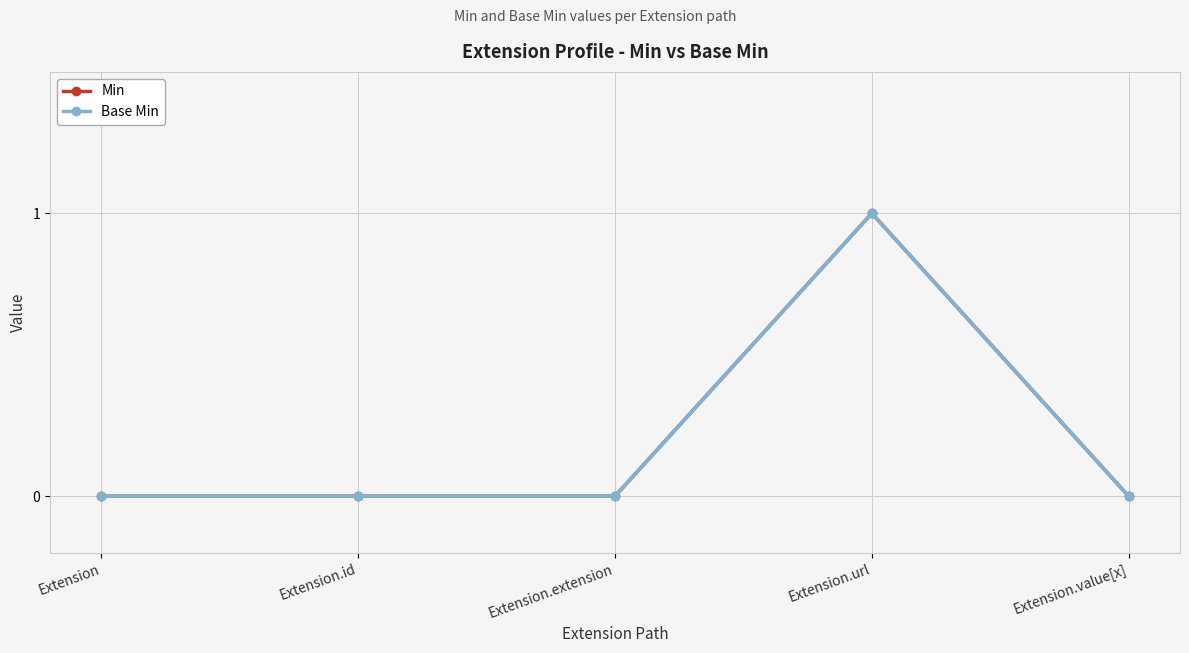

In Base Min, how many points are higher than both neighbors (excluding endpoints)?

1